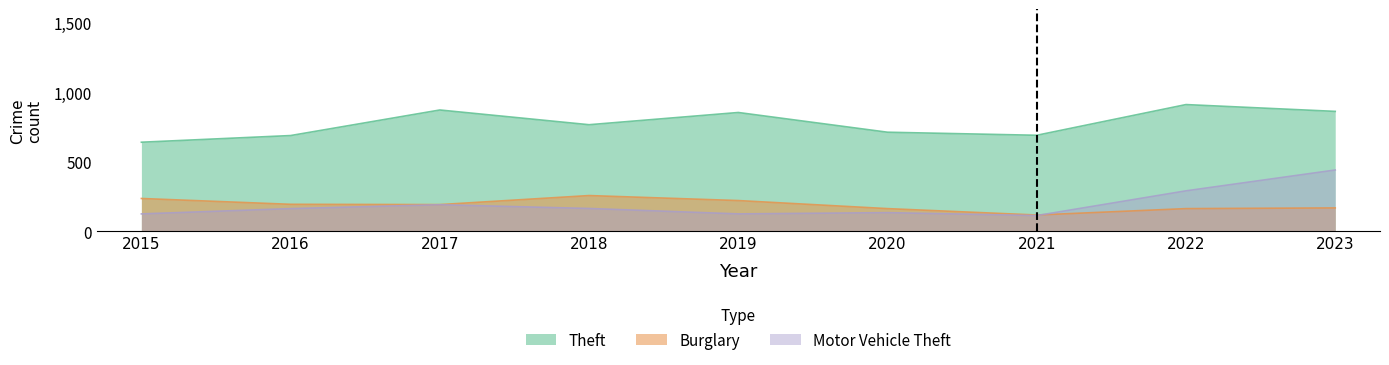

What is the value of the Motor Vehicle Theft point at the 9th from the left?

441